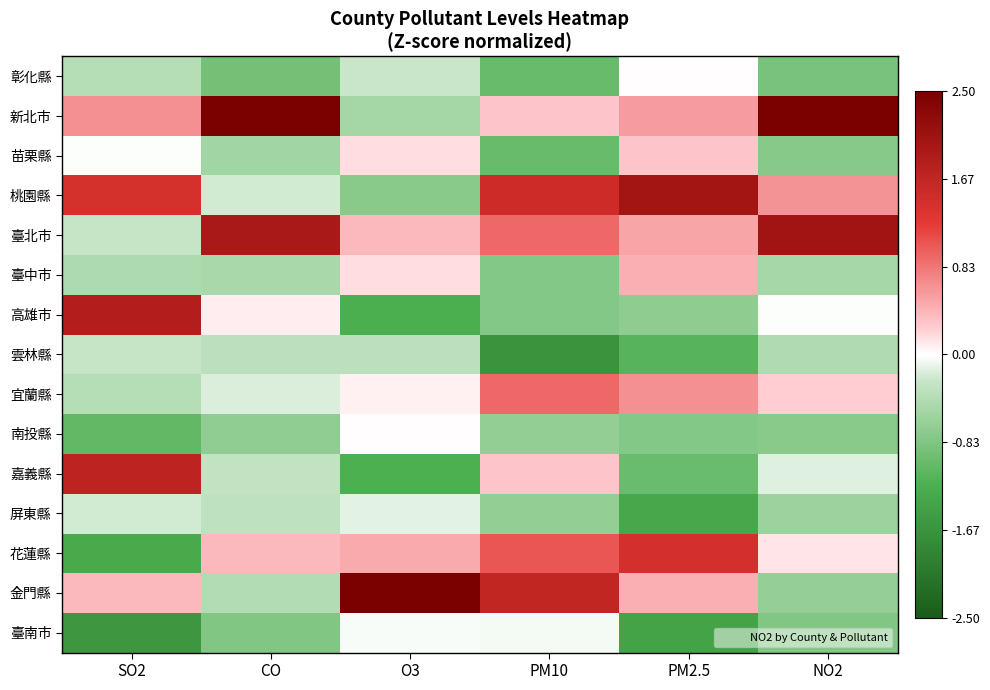

Rank the series at SO2 from highest to lowest value.

高雄市, 嘉義縣, 桃園縣, 新北市, 金門縣, 苗栗縣, 屏東縣, 臺北市, 雲林縣, 彰化縣, 宜蘭縣, 臺中市, 南投縣, 花蓮縣, 臺南市